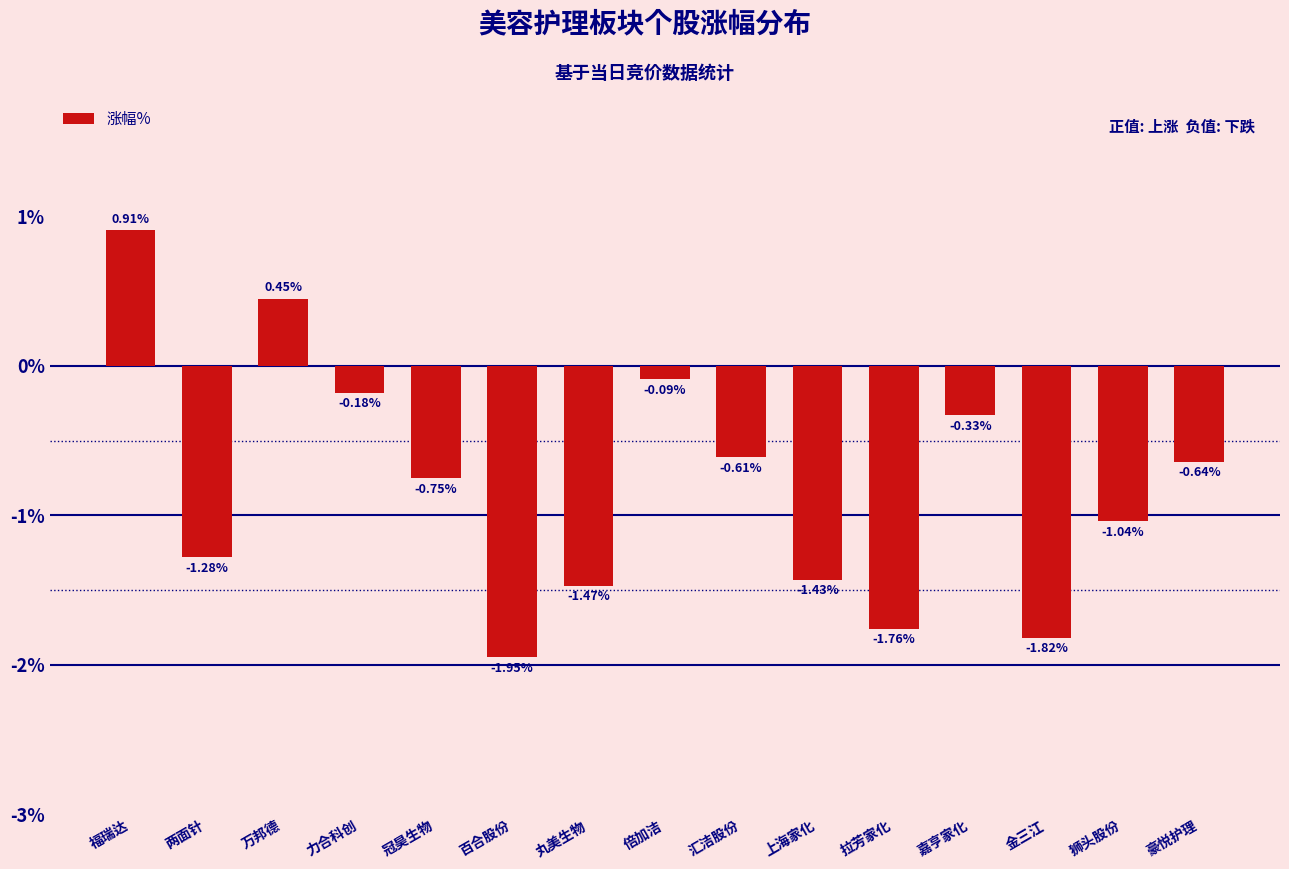

At which category does the chart reach its peak across all series?

福瑞达